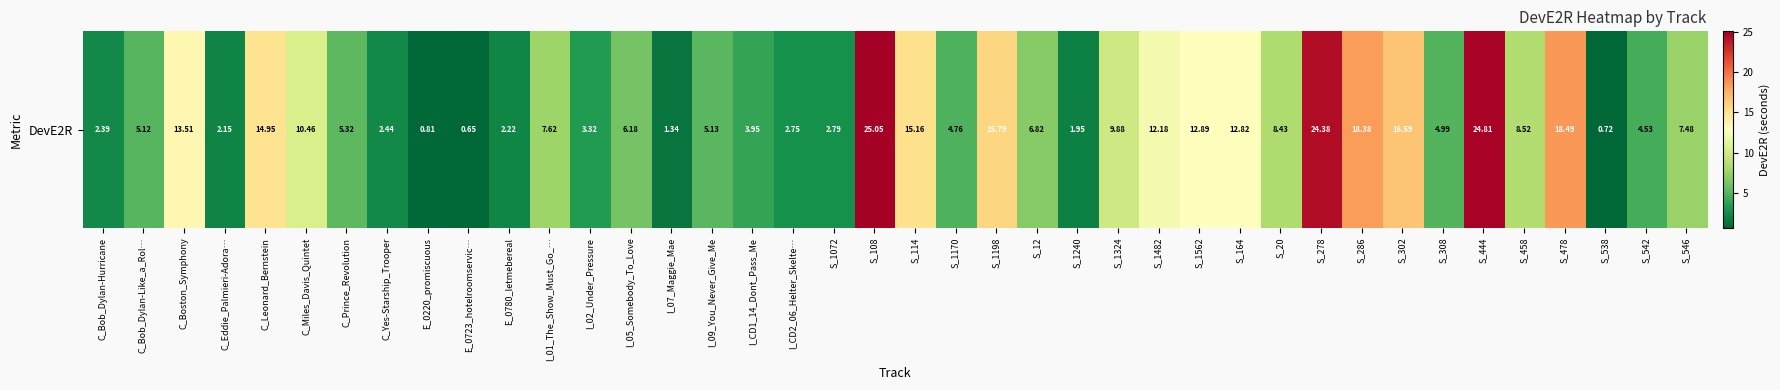

Reading left to right, transcribe all the data shown in this chart.

C_Bob_Dylan-Hurricane=2.4	C_Bob_Dylan-Like_a_Rol…=5.1	C_Boston_Symphony=13.5	C_Eddie_Palmieri-Adora…=2.1	C_Leonard_Bernstein=15.0	C_Miles_Davis_Quintet=10.5	C_Prince_Revolution=5.3	C_Yes-Starship_Trooper=2.4	E_0220_promiscuous=0.8	E_0723_hotelroomservic…=0.7	E_0780_letmebereal=2.2	I_01_The_Show_Must_Go_…=7.6	I_02_Under_Pressure=3.3	I_05_Somebody_To_Love=6.2	I_07_Maggie_Mae=1.3	I_09_You_Never_Give_Me=5.1	I_CD1_14_Dont_Pass_Me=3.9	I_CD2_06_Helter_Skelte…=2.8	S_1072=2.8	S_108=25.1	S_114=15.2	S_1170=4.8	S_1198=15.8	S_12=6.8	S_1240=2.0	S_1324=9.9	S_1482=12.2	S_1562=12.9	S_164=12.8	S_20=8.4	S_278=24.4	S_286=18.4	S_302=16.6	S_308=5.0	S_444=24.8	S_458=8.5	S_478=18.5	S_538=0.7	S_542=4.5	S_546=7.5